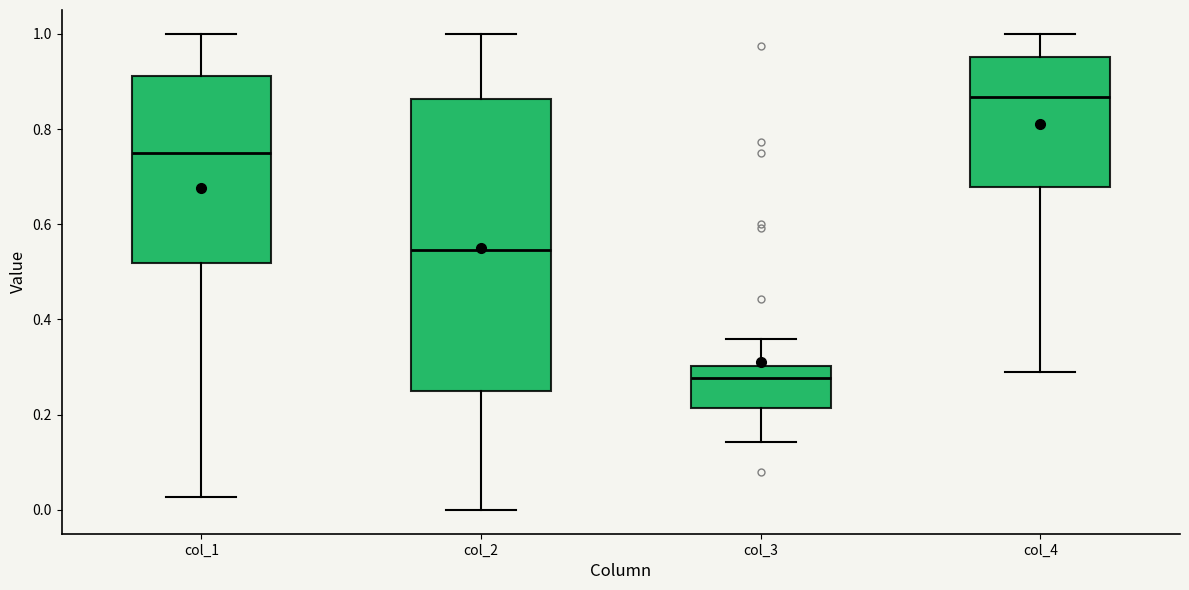

Which box's median line is the highest?

col_4